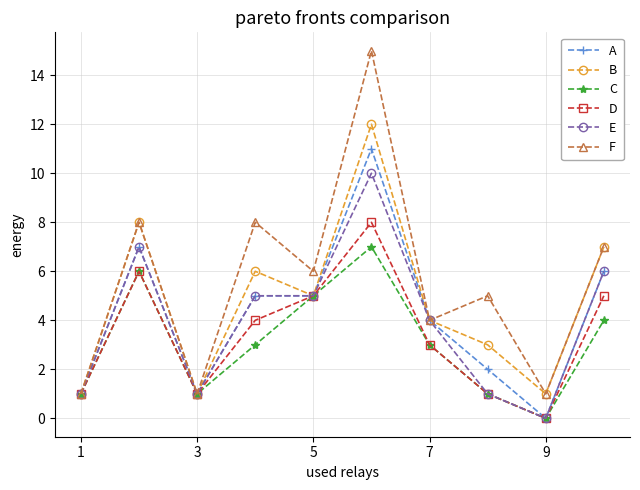

How many data points in F are less than 6?

5